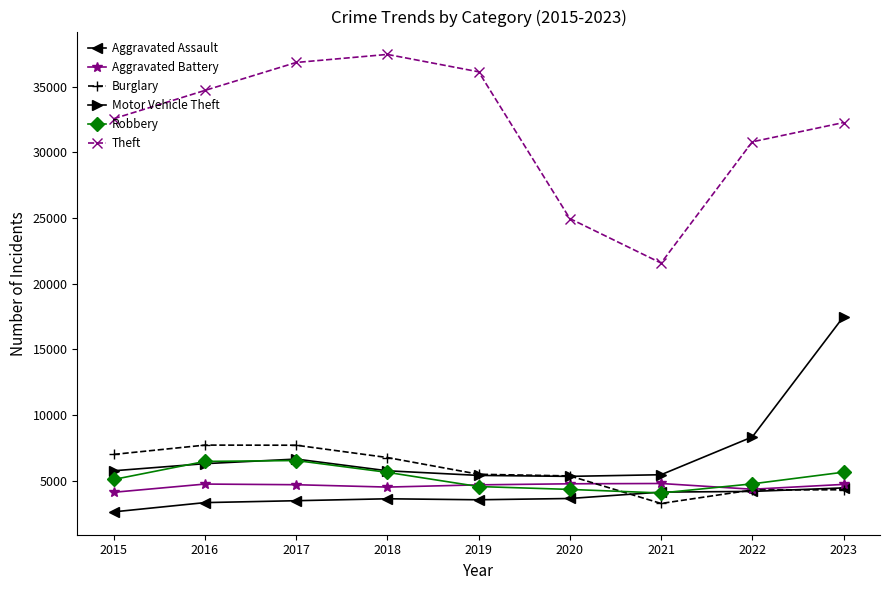

Is the value of Aggravated Battery at 2016 greater than the value of Burglary at 2021?

Yes